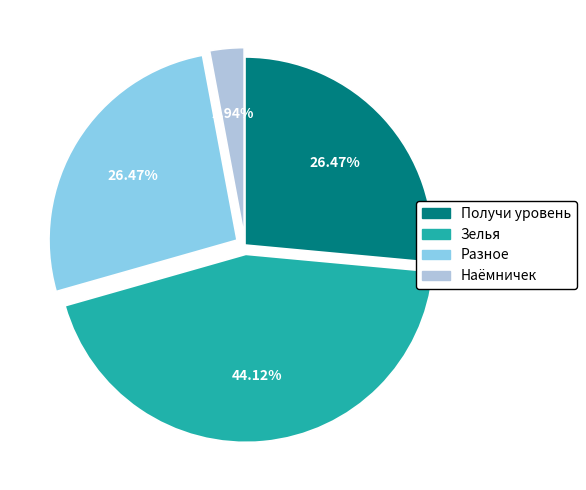

Does any single category account for the majority?

No